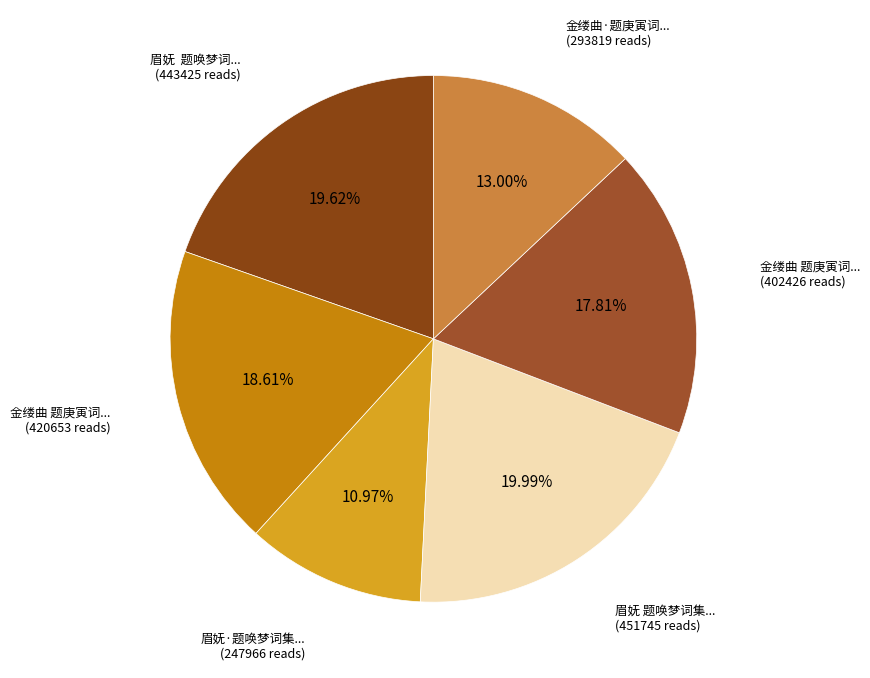

To the nearest percent, what is the difference between the largest and smallest slice percentages?

9%